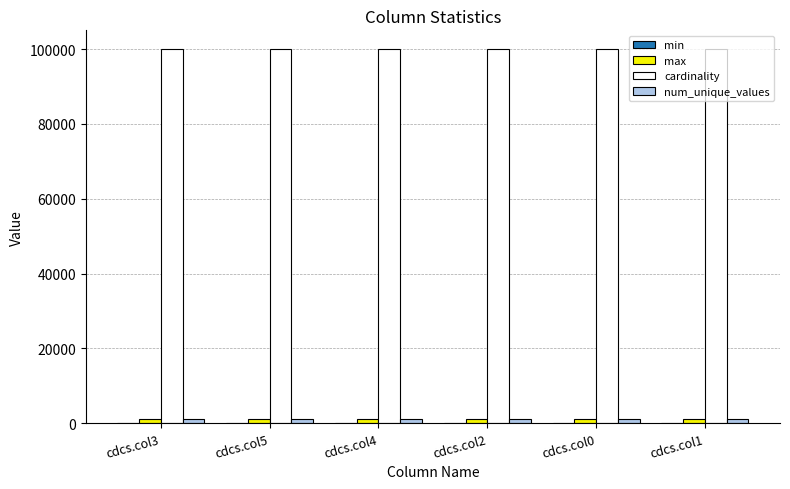

How many groups of bars are there?

6